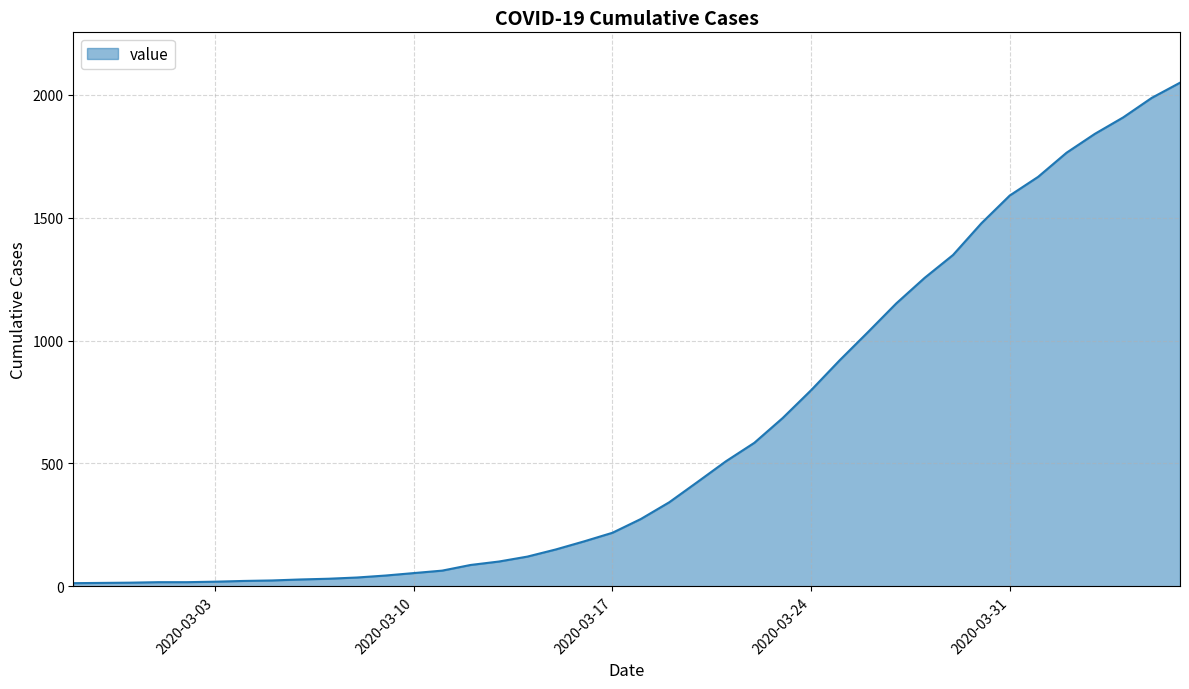

How many lines are shown in the chart?

1